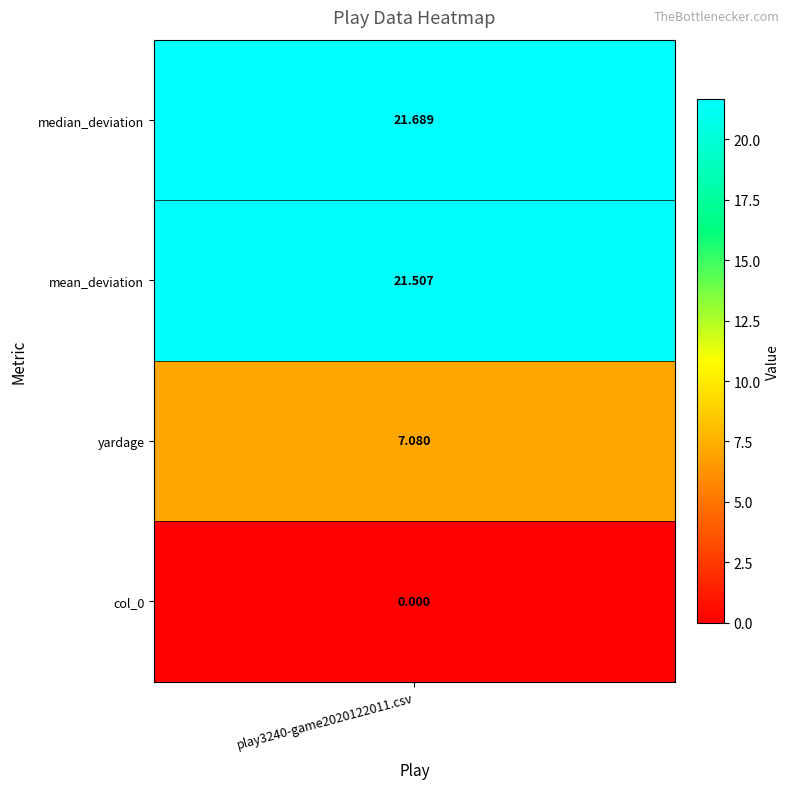

List the labels in order of value, smallest first.

3, 0, 2, 1